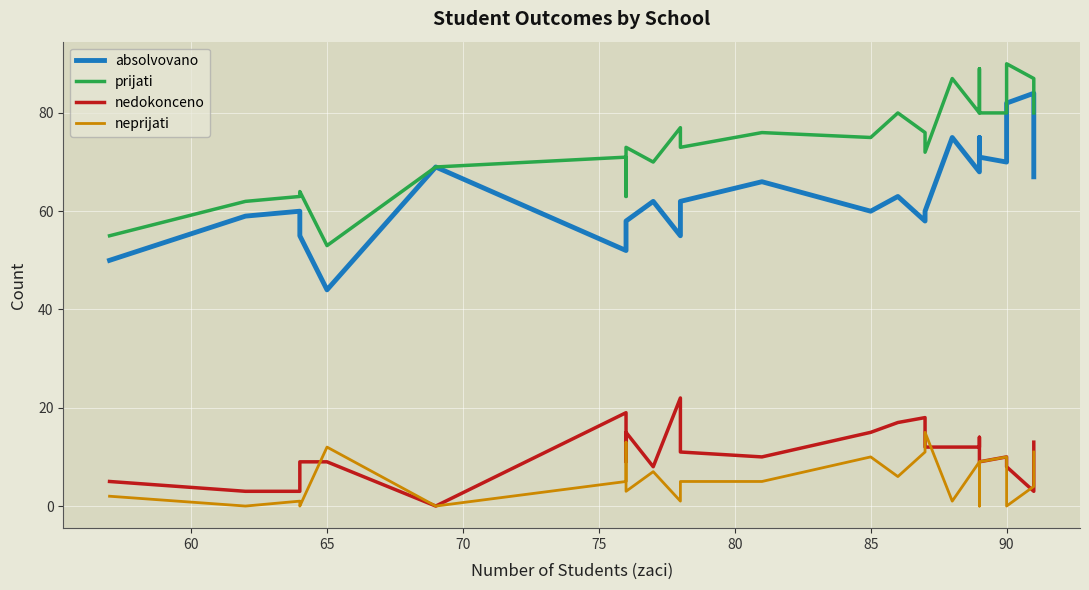

What is the value of the neprijati point at the 15th from the left?

6